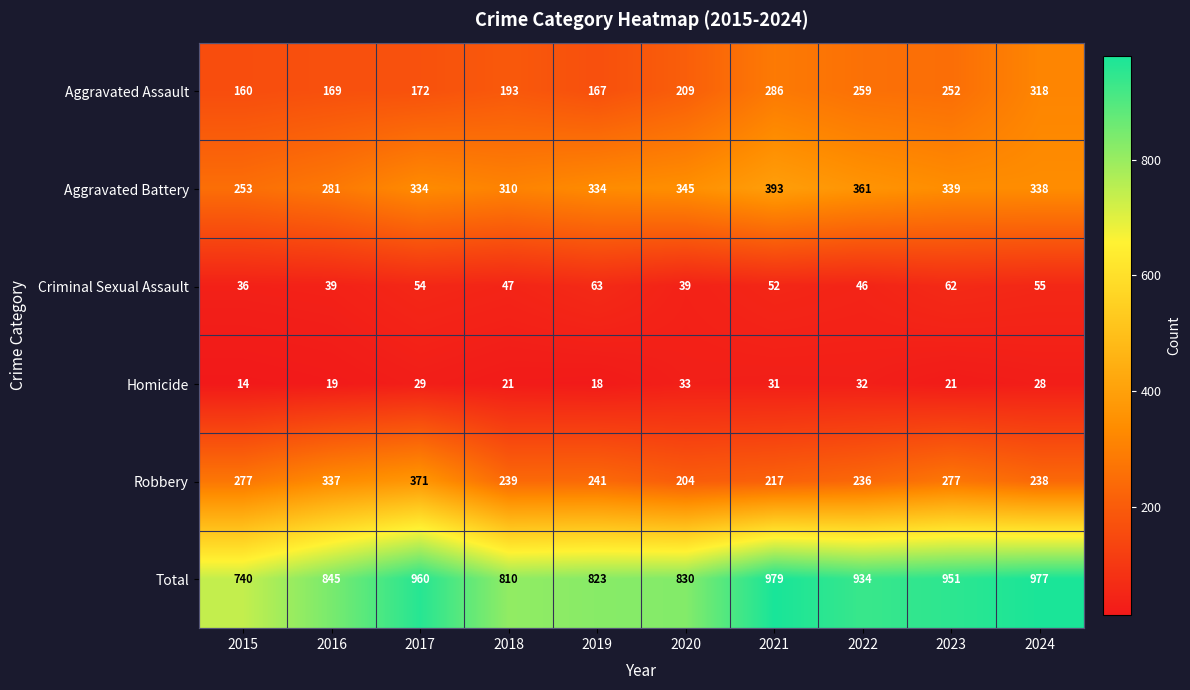

Which series changed the most between 2019 and 2023?

Total